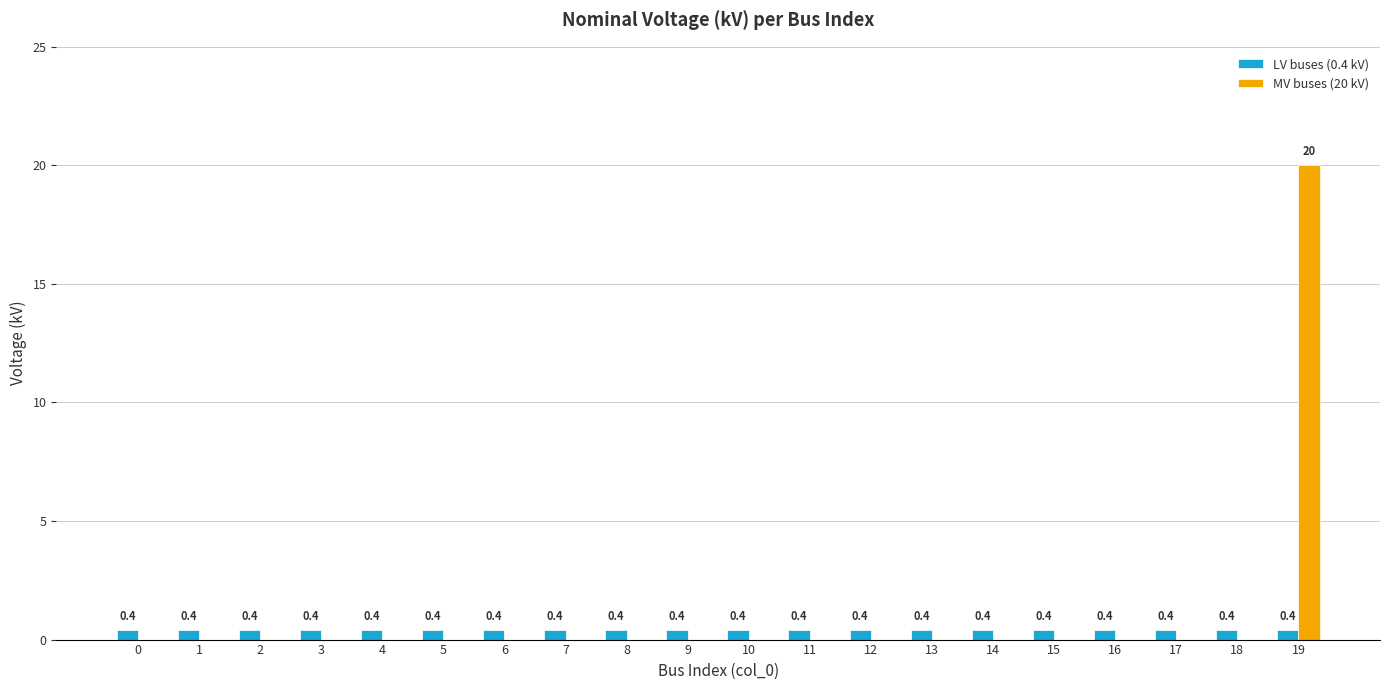

Which series has the largest range (max minus min)?

MV buses (20 kV)